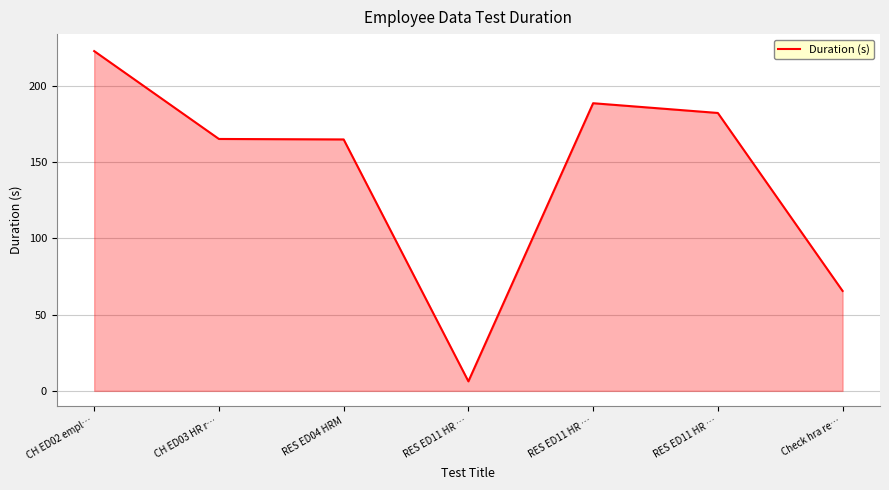

What value does the data have at RES ED11 HR …?

188.6